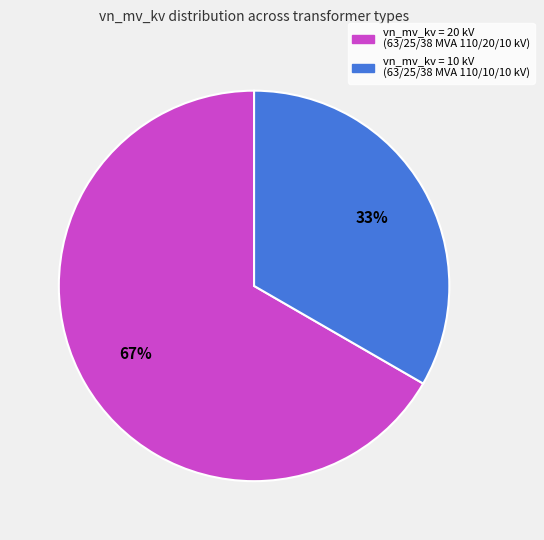

How many slices are in this pie chart?

2